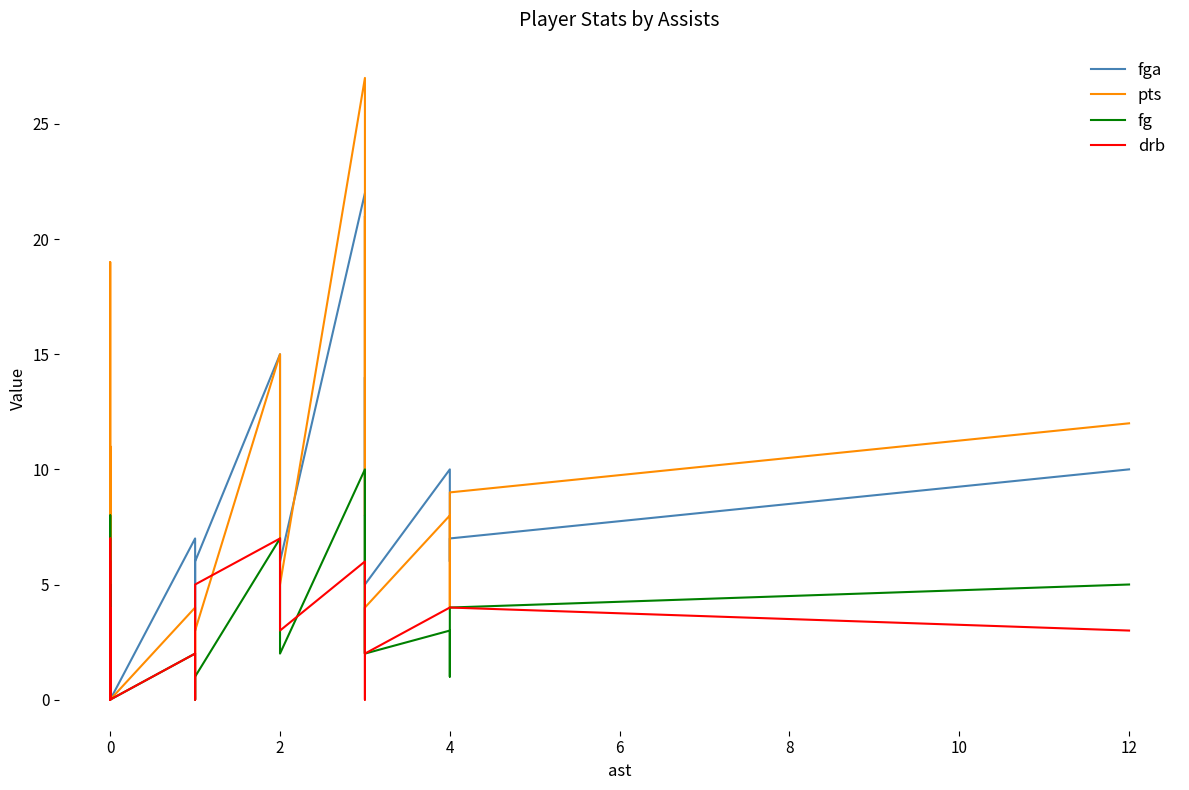

True or false: pts has a value of -11 at 0.

False